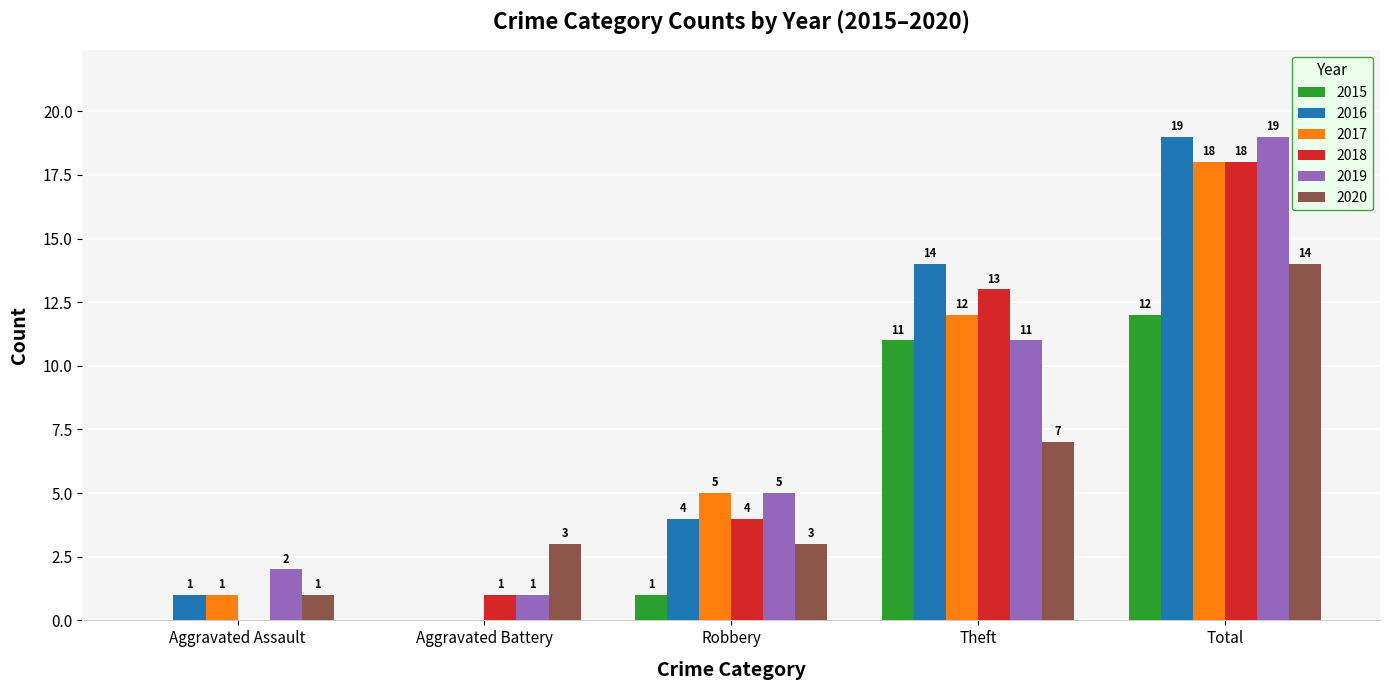

Reading left to right, what are all the values shown in this chart?

2015: Aggravated Assault=0	Aggravated Battery=0	Robbery=1	Theft=11	Total=12
2016: Aggravated Assault=1	Aggravated Battery=0	Robbery=4	Theft=14	Total=19
2017: Aggravated Assault=1	Aggravated Battery=0	Robbery=5	Theft=12	Total=18
2018: Aggravated Assault=0	Aggravated Battery=1	Robbery=4	Theft=13	Total=18
2019: Aggravated Assault=2	Aggravated Battery=1	Robbery=5	Theft=11	Total=19
2020: Aggravated Assault=1	Aggravated Battery=3	Robbery=3	Theft=7	Total=14